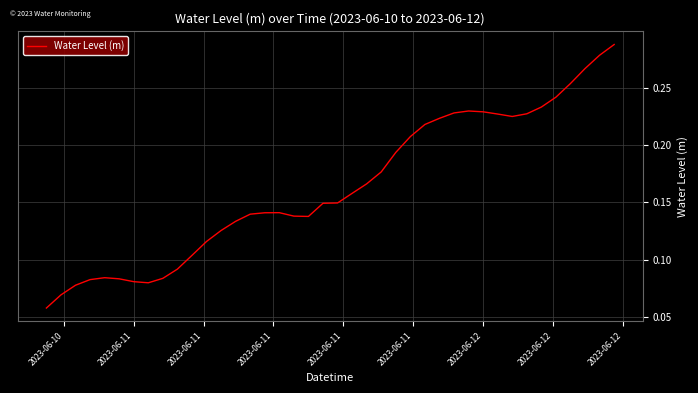

How many distinct data groups are displayed?

1